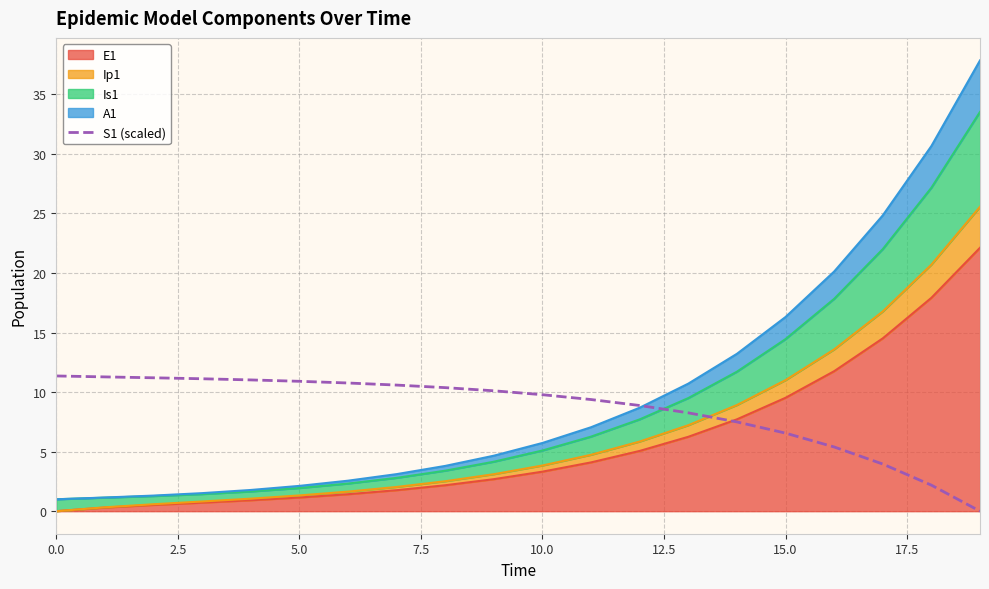

What position from the left is 16?

17